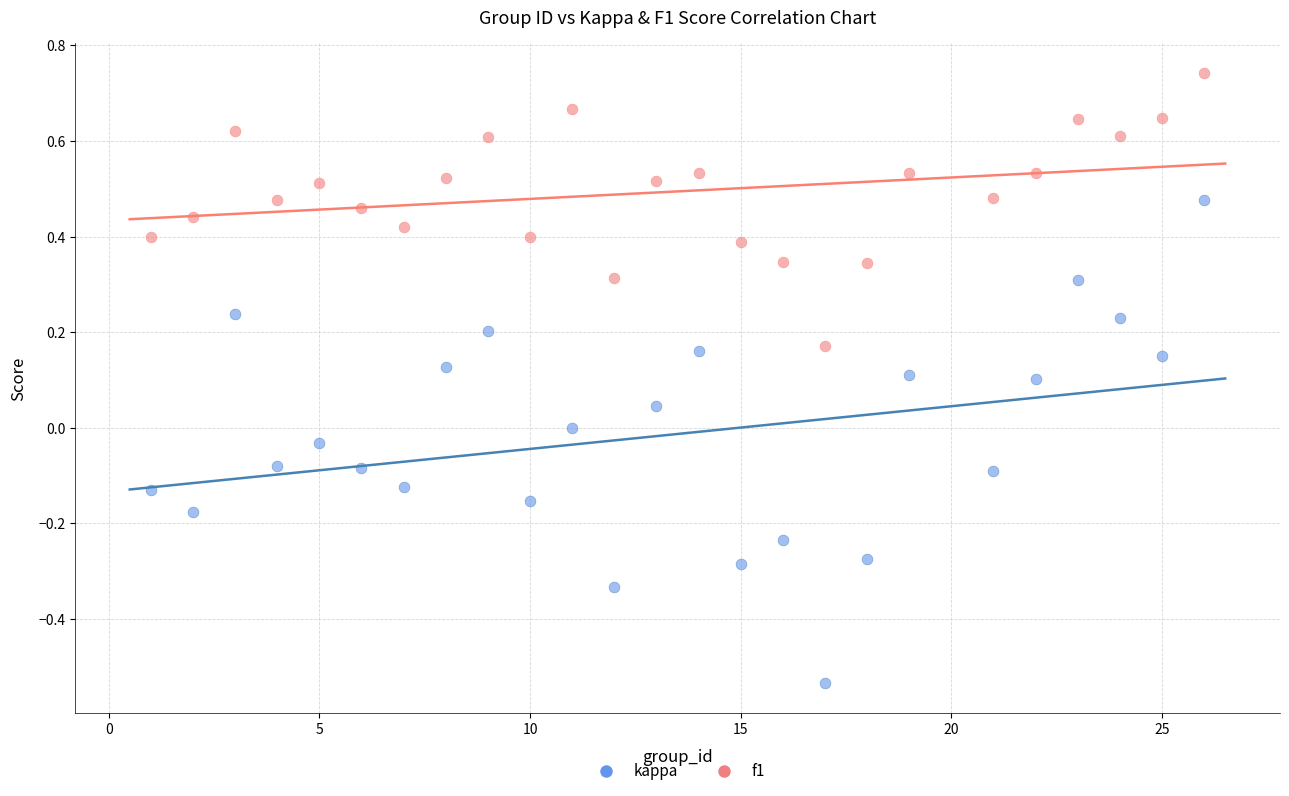

Across all data points, what is the range of Y values (max minus min)?

1.3